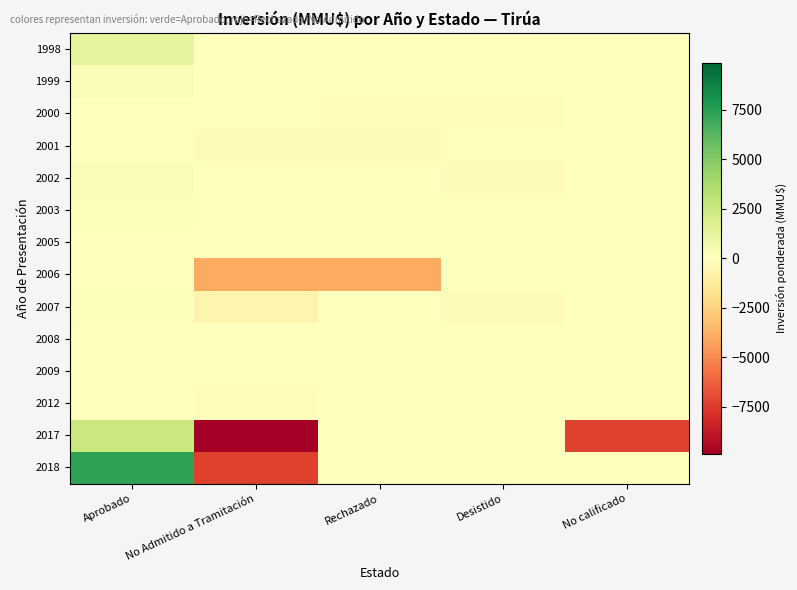

Between Aprobado and No calificado, which is larger?

Aprobado